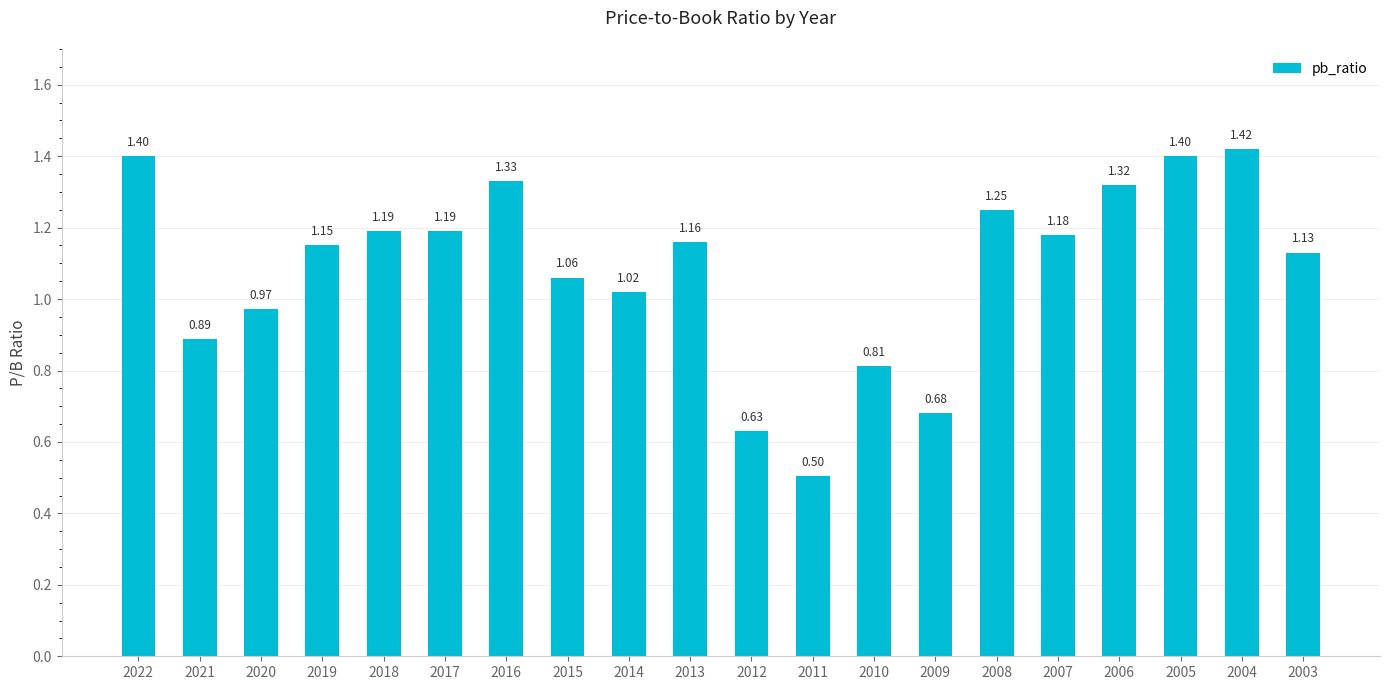

What is the smallest value displayed?

0.5